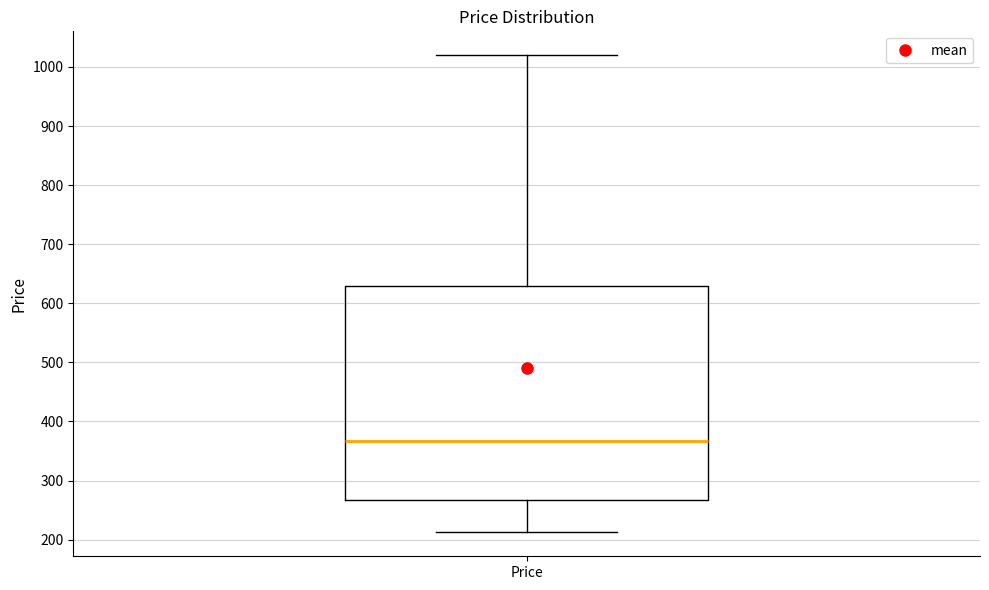

Transcribe this box plot: give where the median line is, the range the box spans, and where the two whiskers end, as read against the y-axis. The values are not printed on the chart, so give them approximately, as read against the axis.

median 370, box 270 to 630, whiskers 210 to 1020